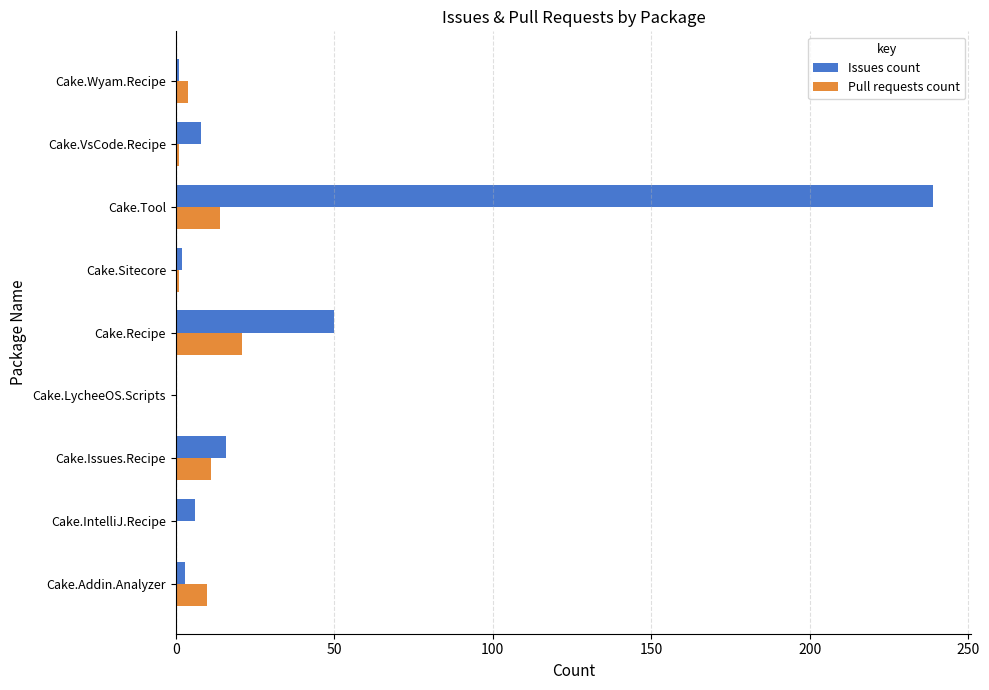

Between Cake.IntelliJ.Recipe and Cake.Tool, which series saw the biggest shift?

Issues count